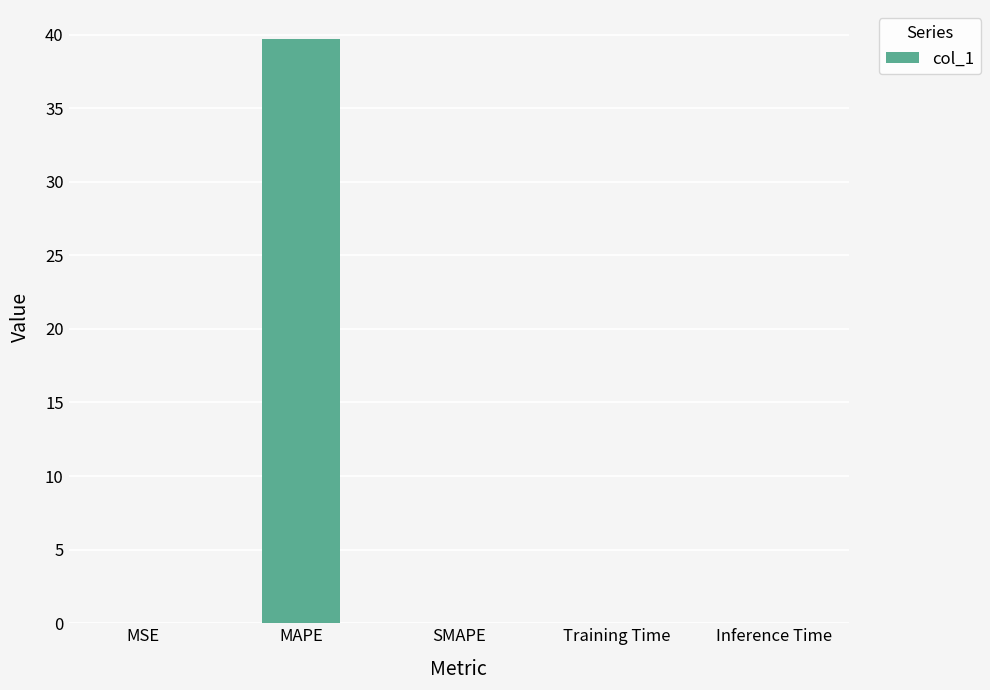

Does the chart contain stacked bars?

No